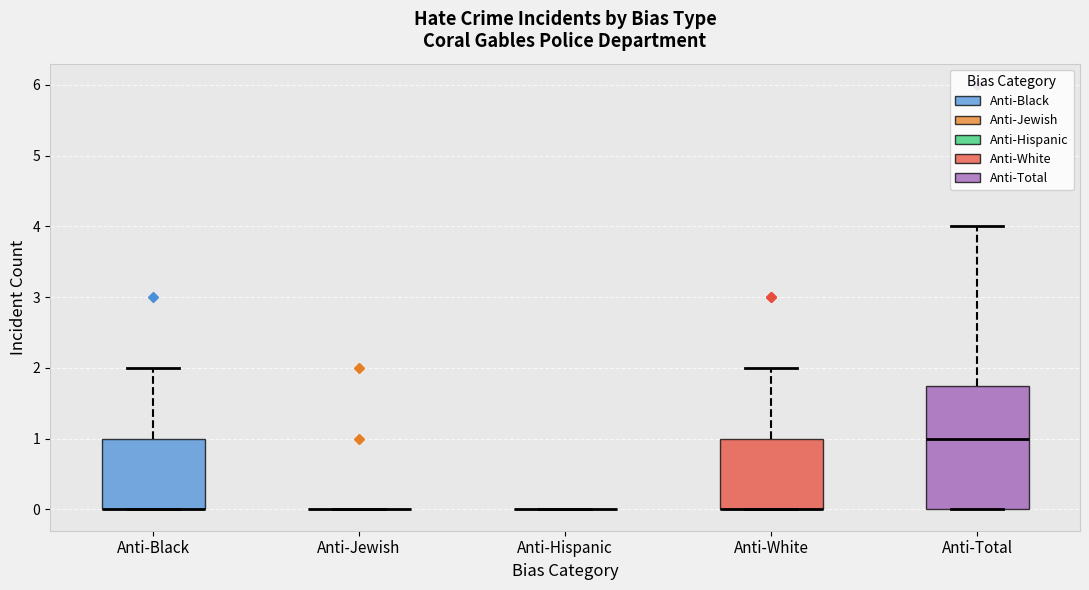

Comparing the boxes themselves (not the whiskers), which one is the tallest?

Anti-Total